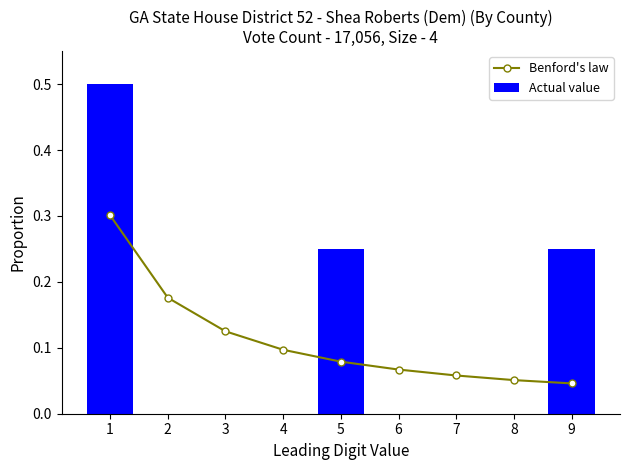

Count the Benford's law values in the range 0 to 1.

9